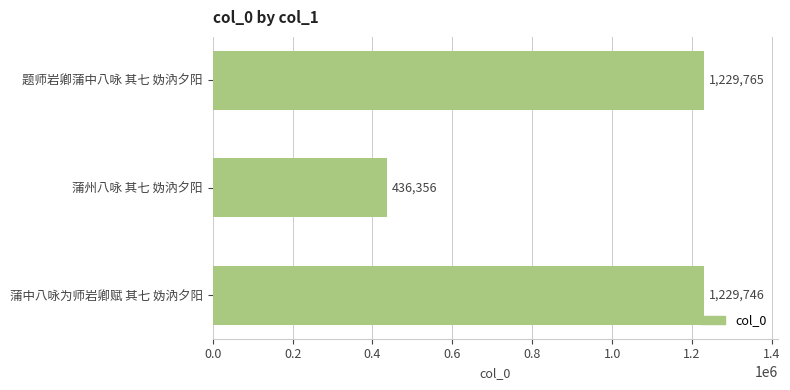

Count the number of categories in the chart.

3